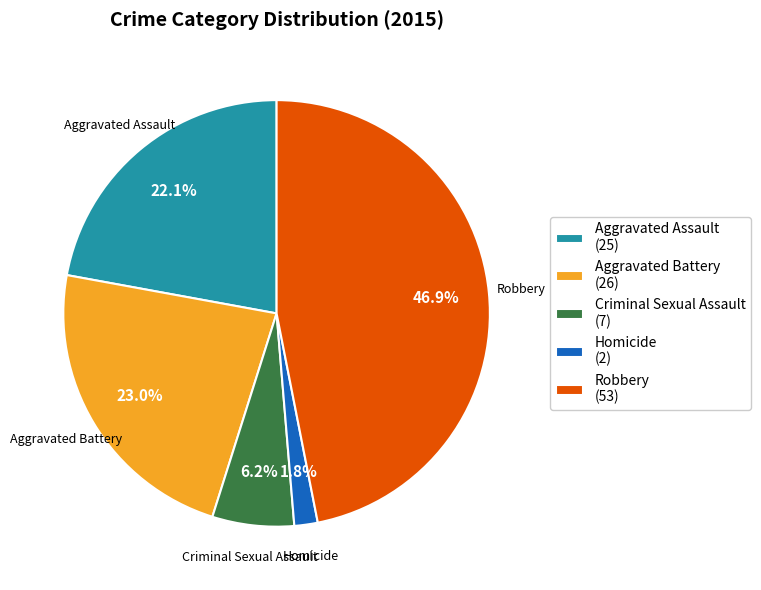

The Aggravated Assault slice represents 36% of the pie. True or false?

False